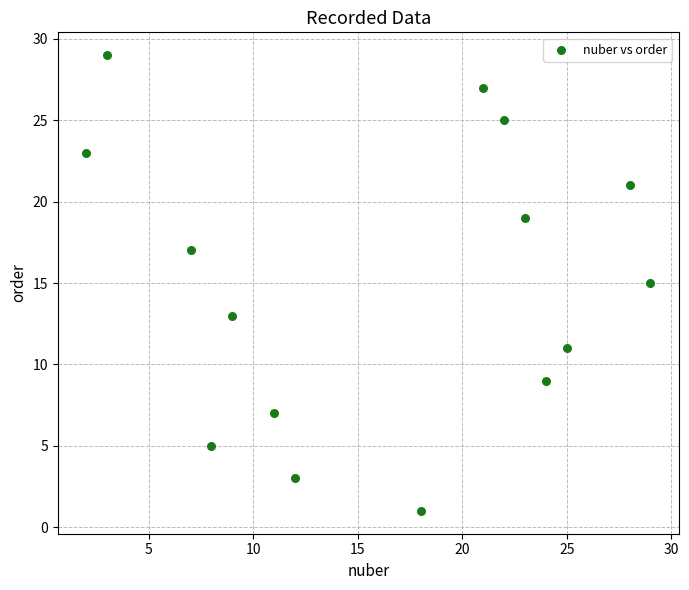

What is the range of X values (max minus min)?

27